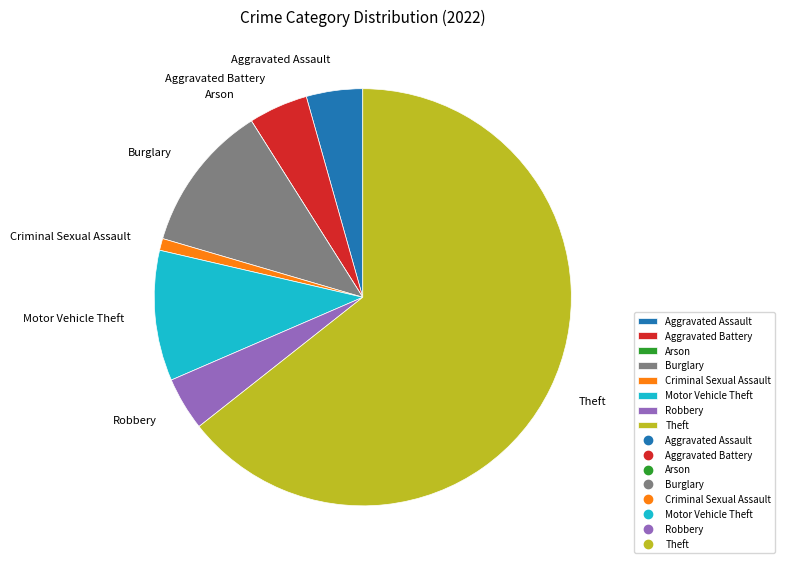

Does Theft represent more than half of the total?

Yes